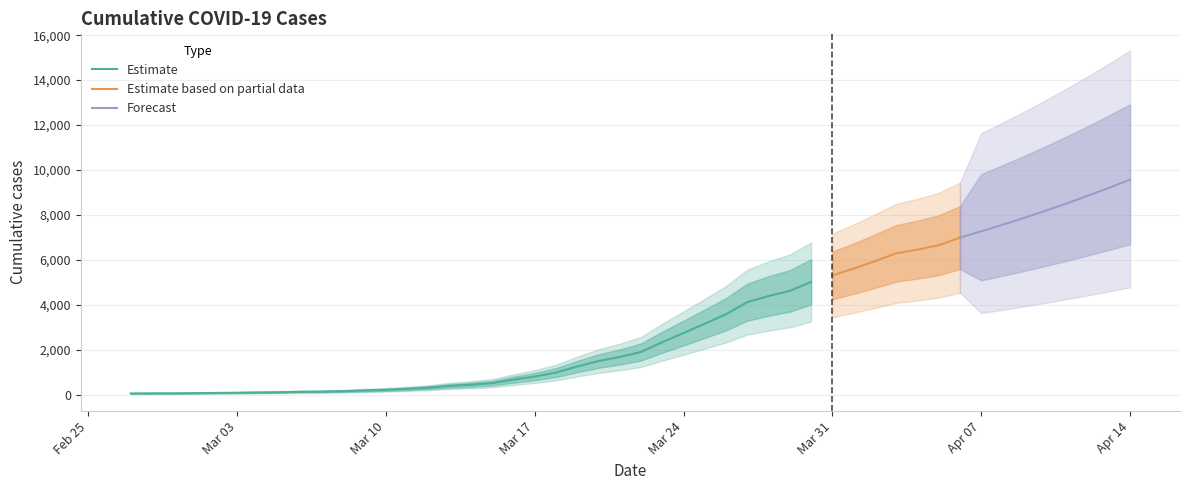

What is the difference between the second highest and second lowest values?

6589